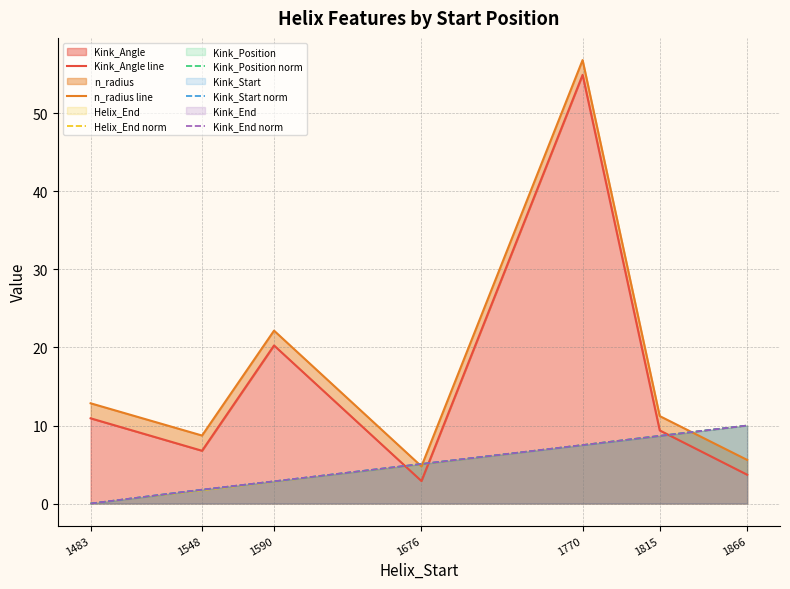

What is the value of the Helix_End norm point at the 2nd from the left?

1.7